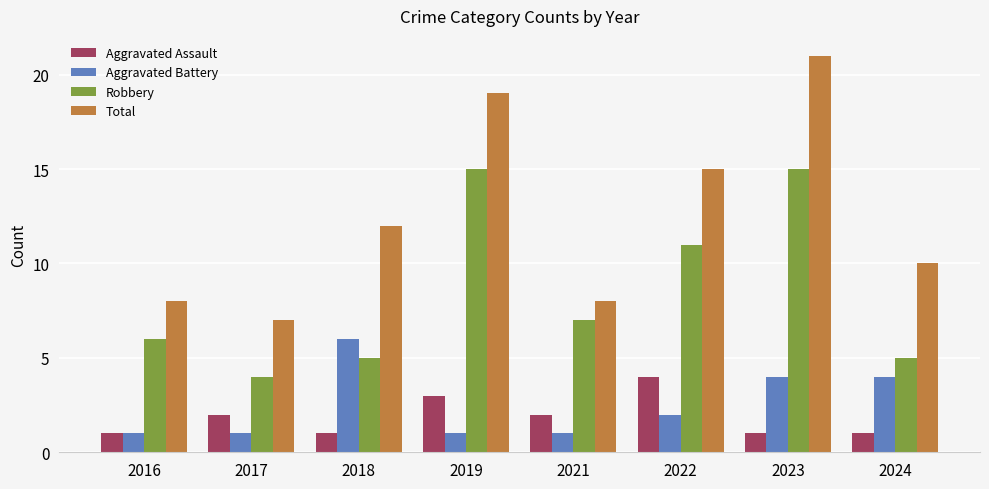

What is the minimum value shown in the chart?

1